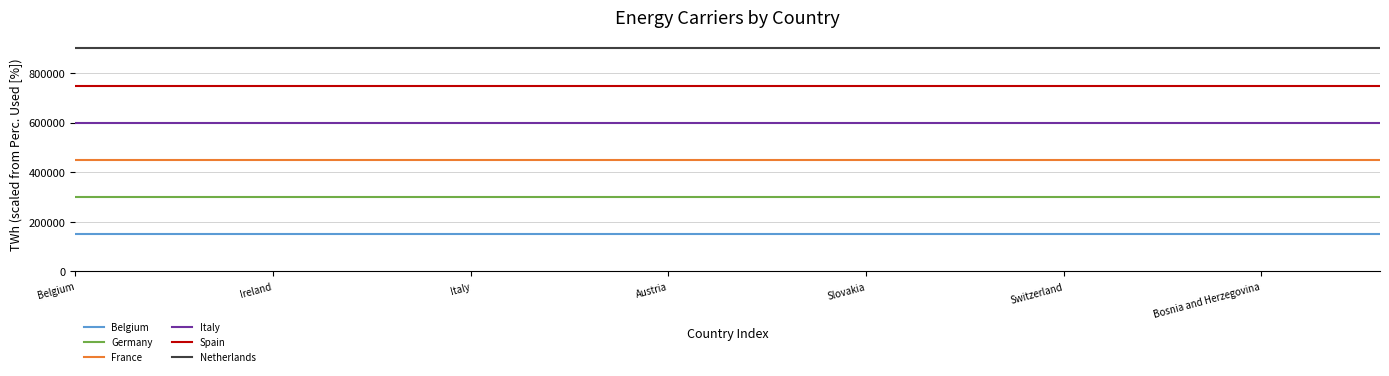

True or false: Spain and Germany cross at least once.

False